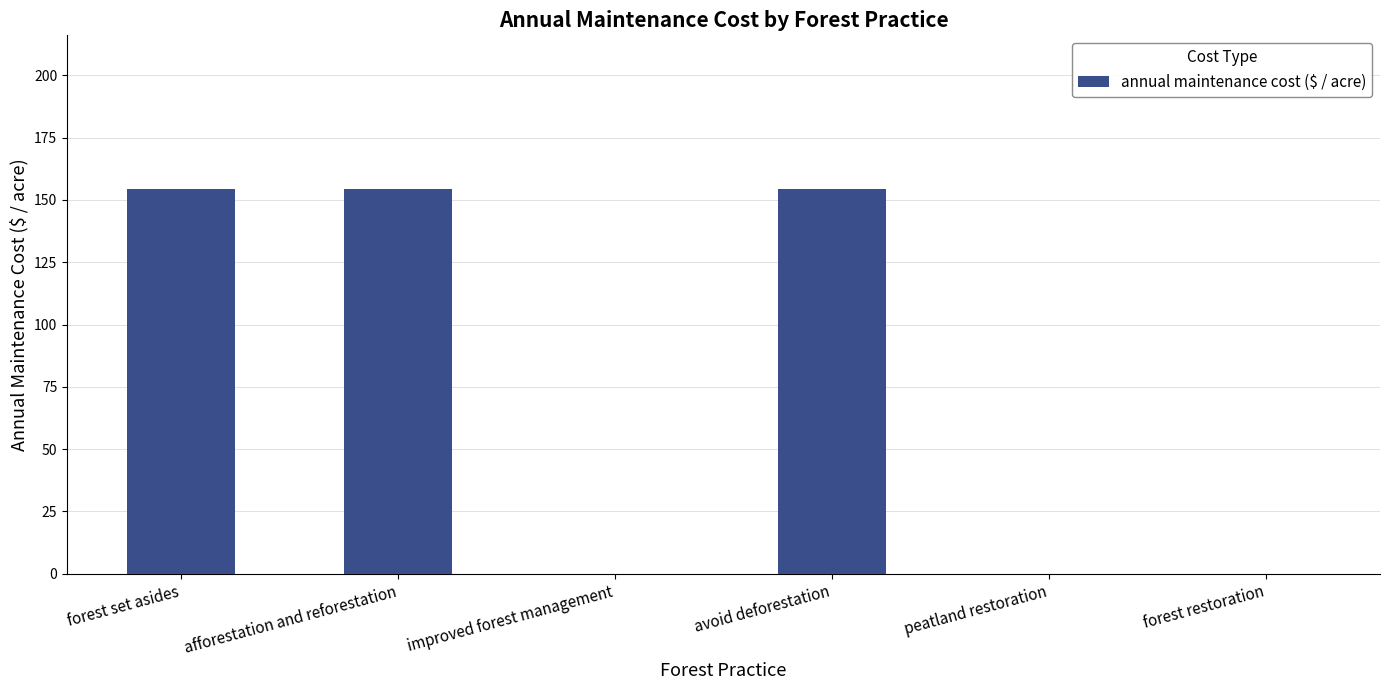

Which has a higher value, peatland restoration or avoid deforestation?

avoid deforestation